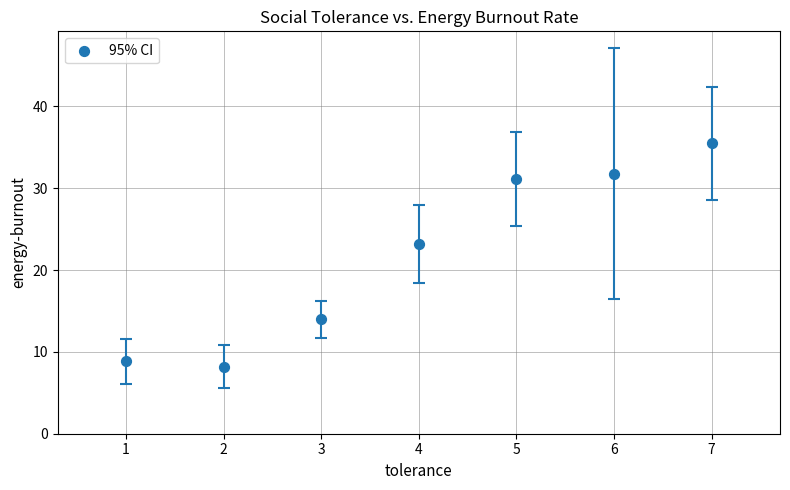

What is the range of X values (max minus min)?

6.0